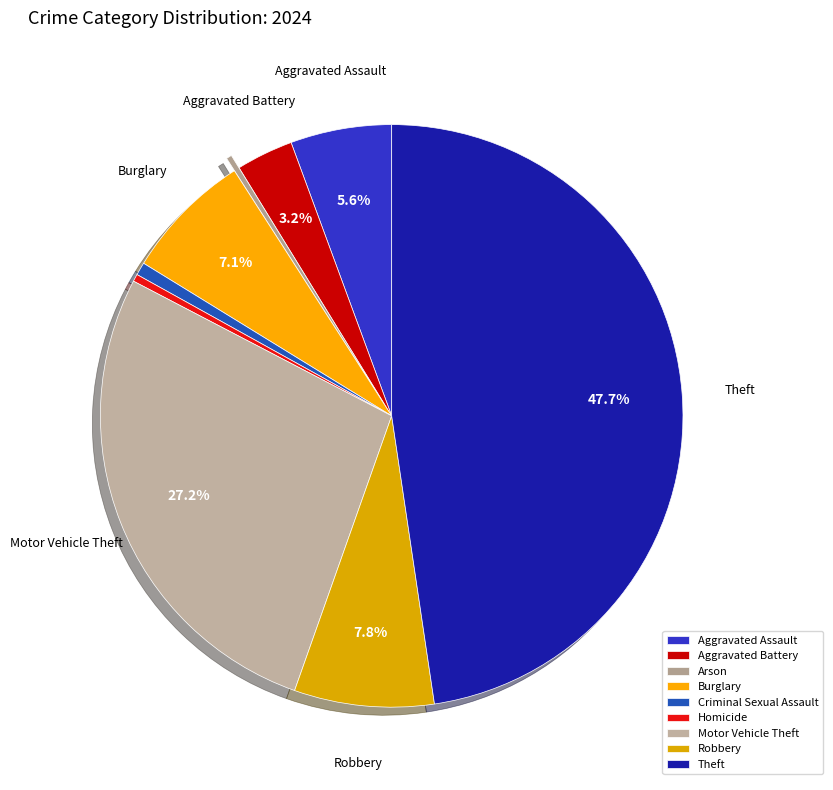

The Aggravated Assault slice represents 6% of the pie. True or false?

True